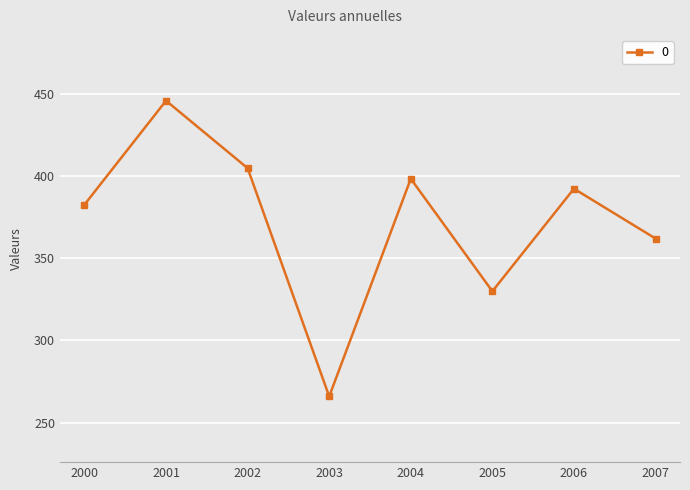

What value does the data have at 2003?

265.9